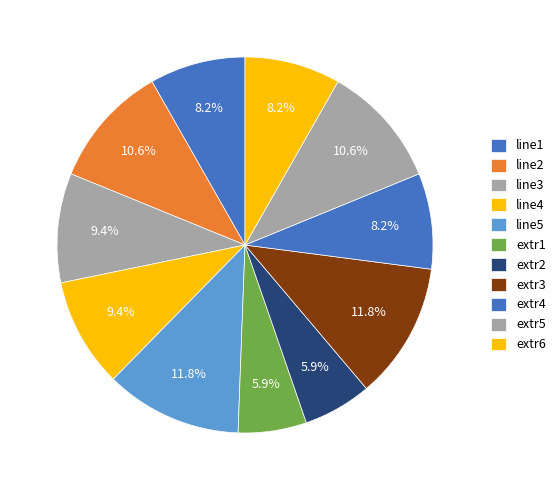

What is the change in value from line4 to line5?

+2